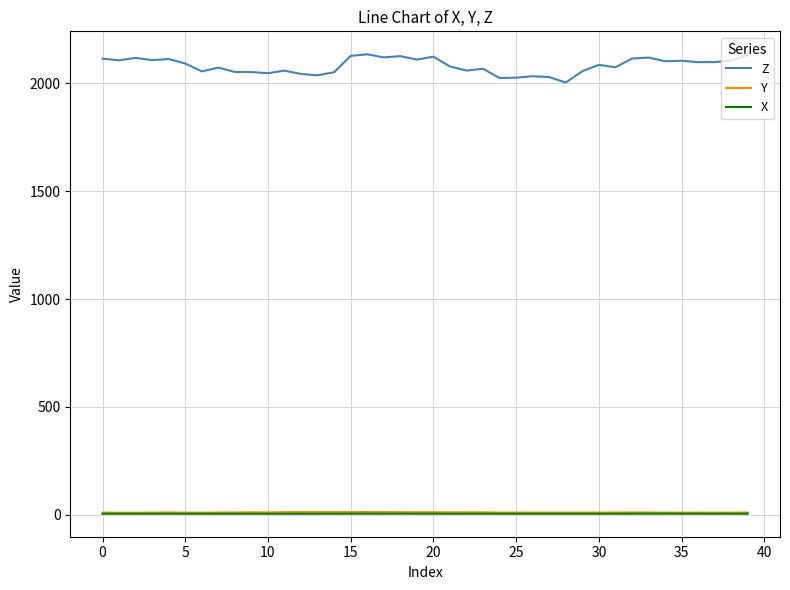

True or false: Z and X intersect in this chart.

False